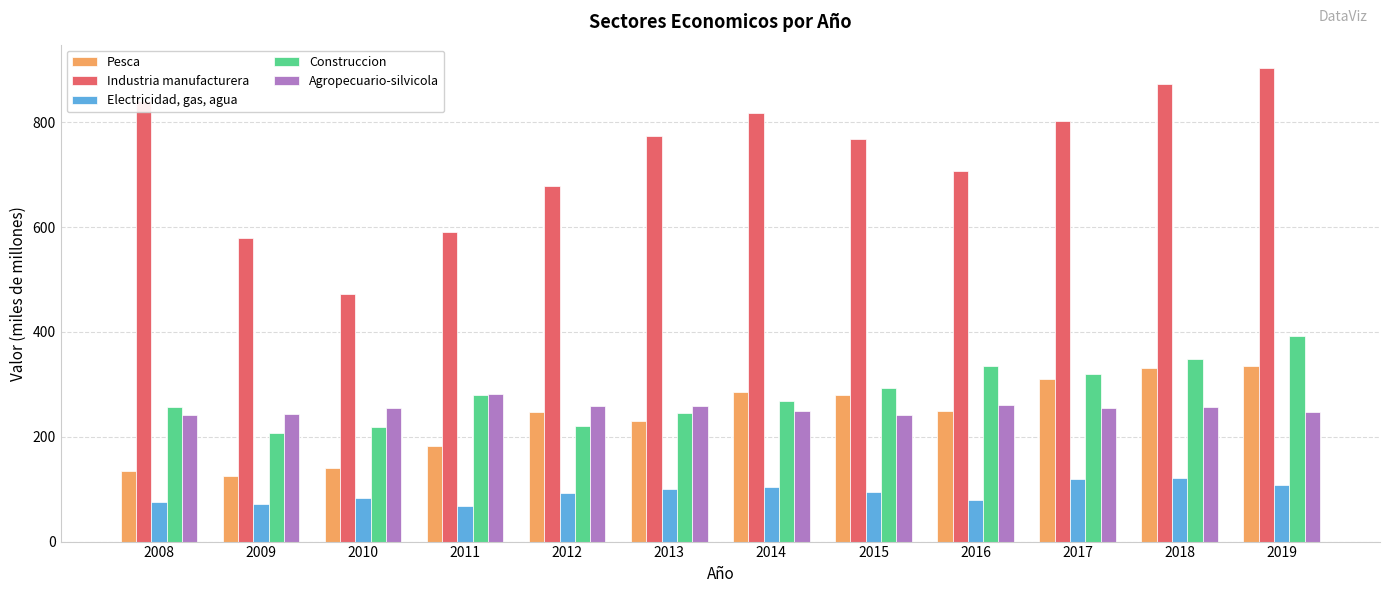

What is the minimum value shown in the chart?

67